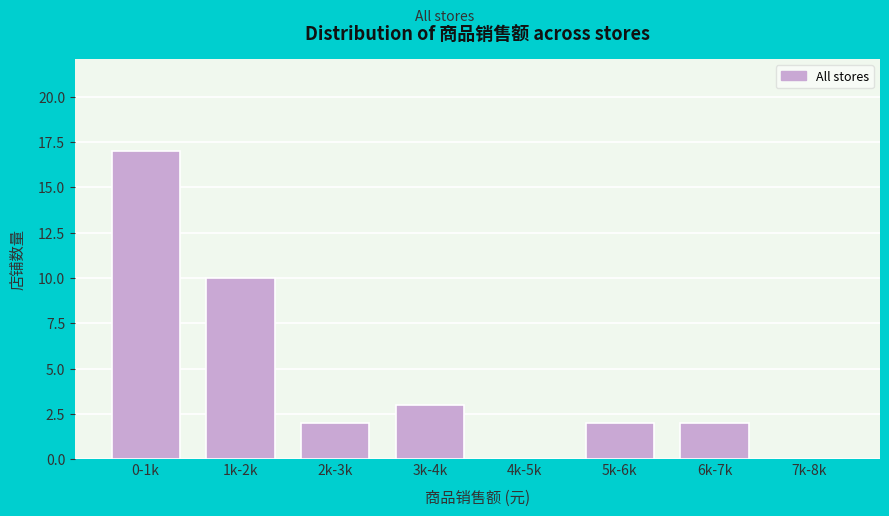

Reading left to right, list all the values displayed in this chart.

0-1k=17	1k-2k=10	2k-3k=2	3k-4k=3	4k-5k=0	5k-6k=2	6k-7k=2	7k-8k=0